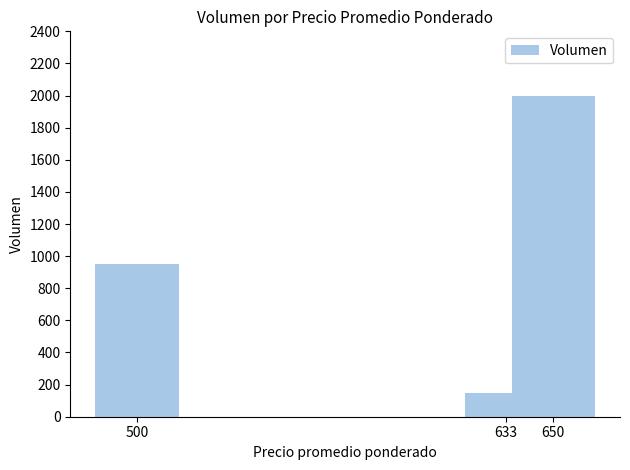

Read the value at 633.

150